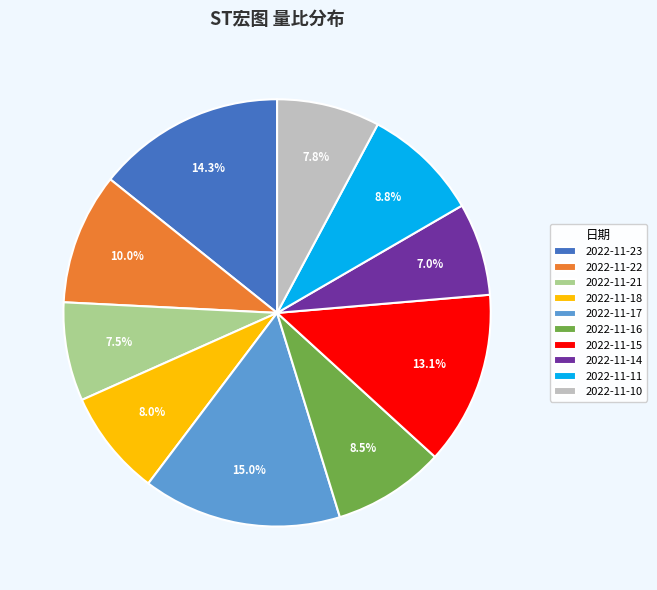

What is the total percentage of 2022-11-10 and 2022-11-22?

17.8%